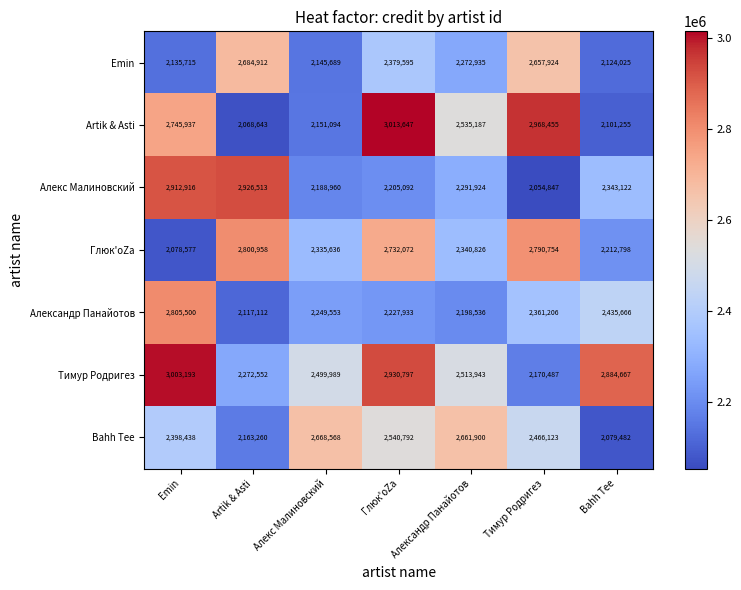

Which category has the highest value across all series?

Глюк'oZa